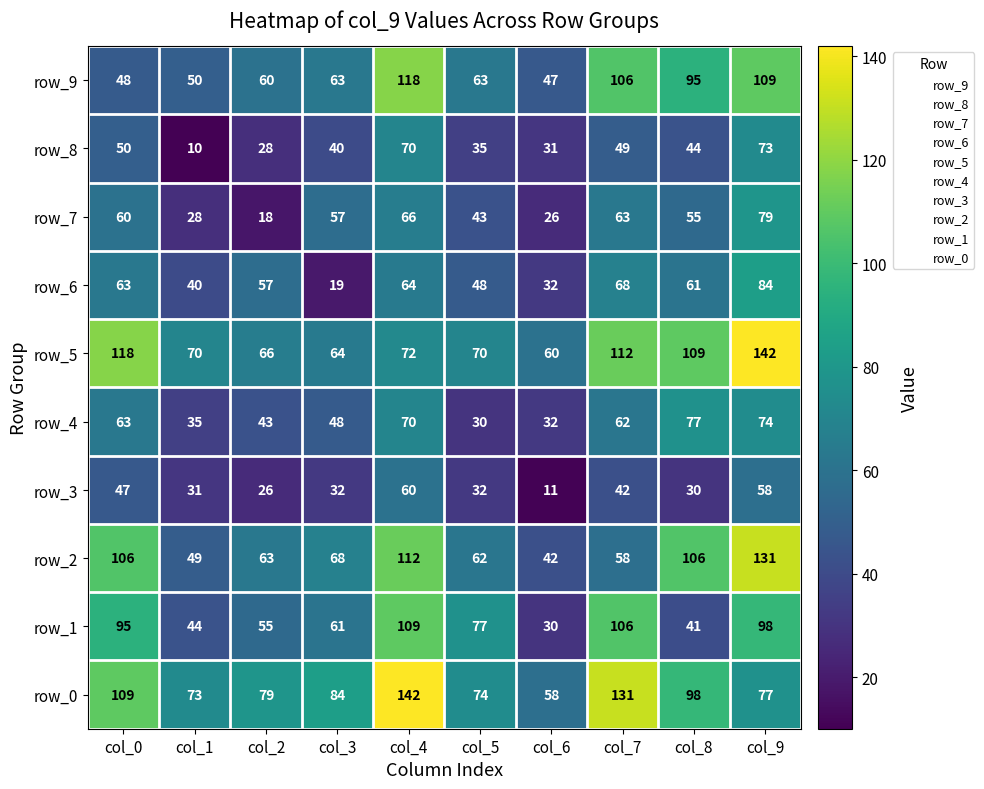

What is the difference between the row_2 values at col_1 and col_9?

82